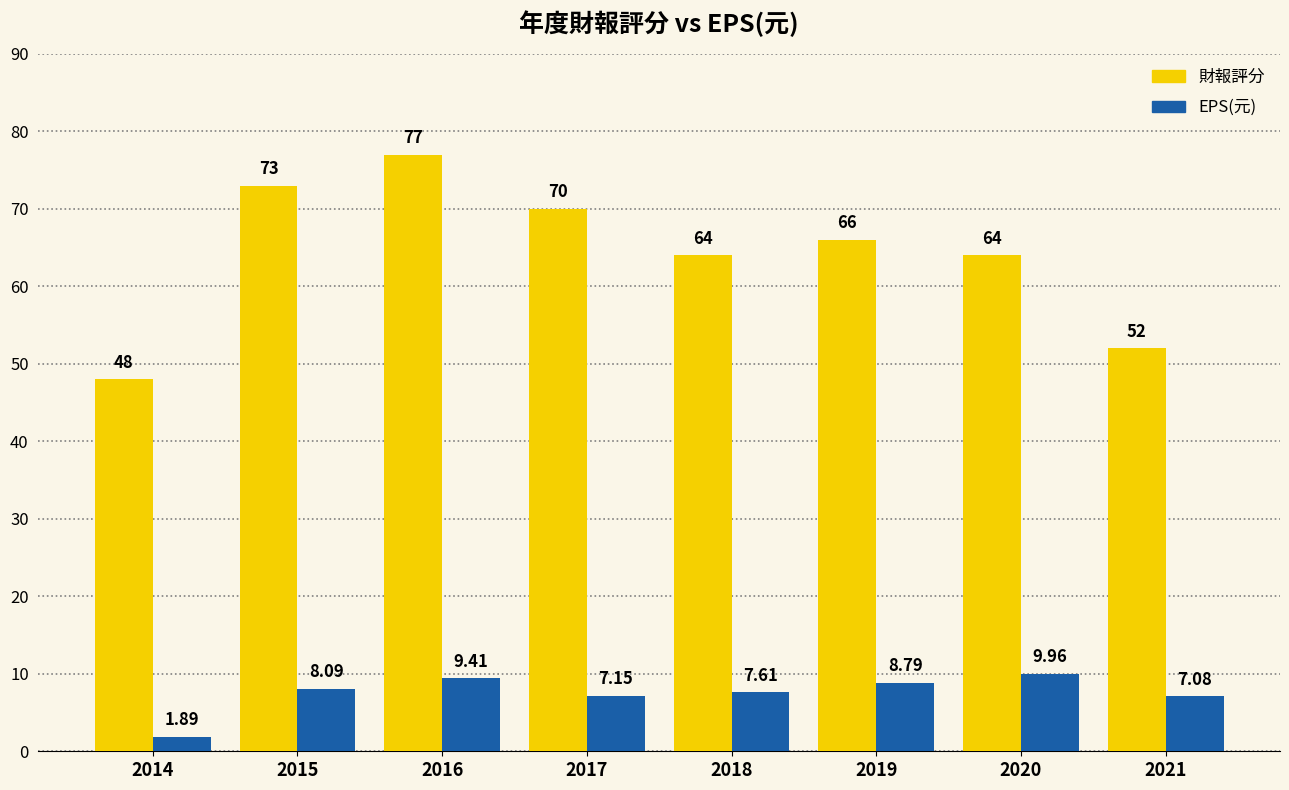

Rank the series by their average value, from lowest to highest.

EPS(元), 財報評分